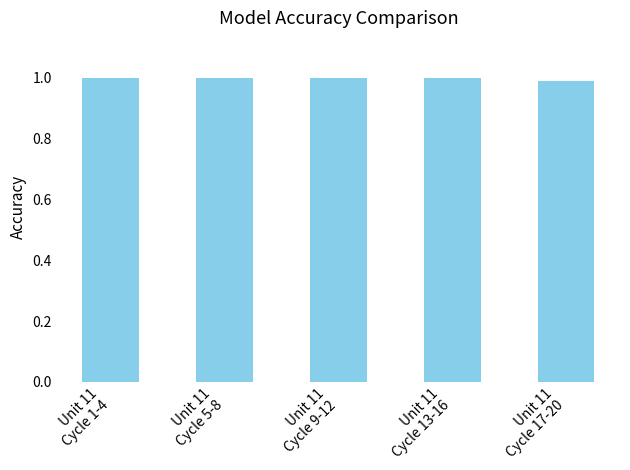

What is the sum of all values?

5.0